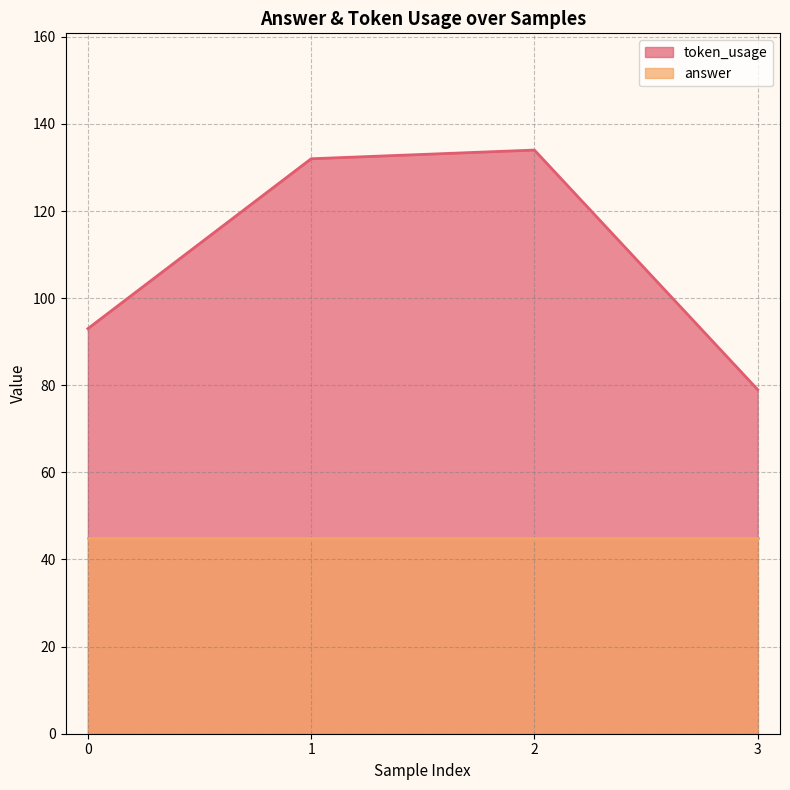

True or false: the data shows 199 at 1.

False